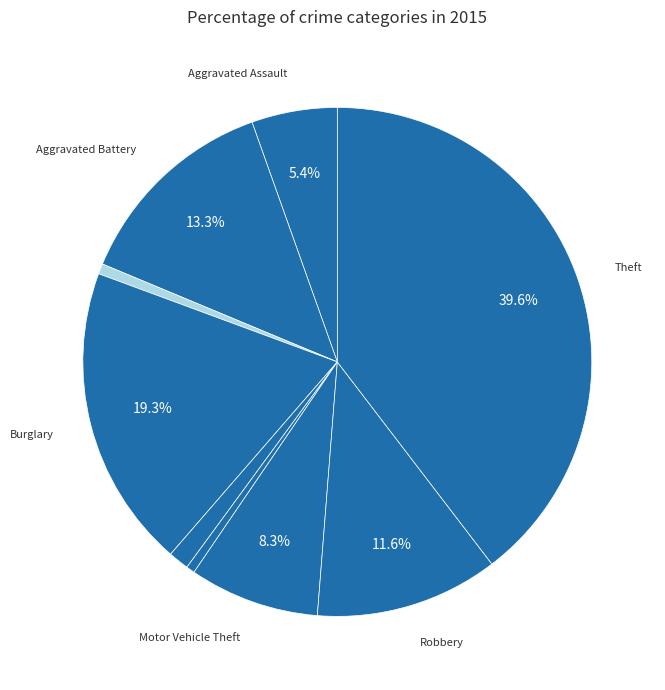

How many slices are in this pie chart?

9